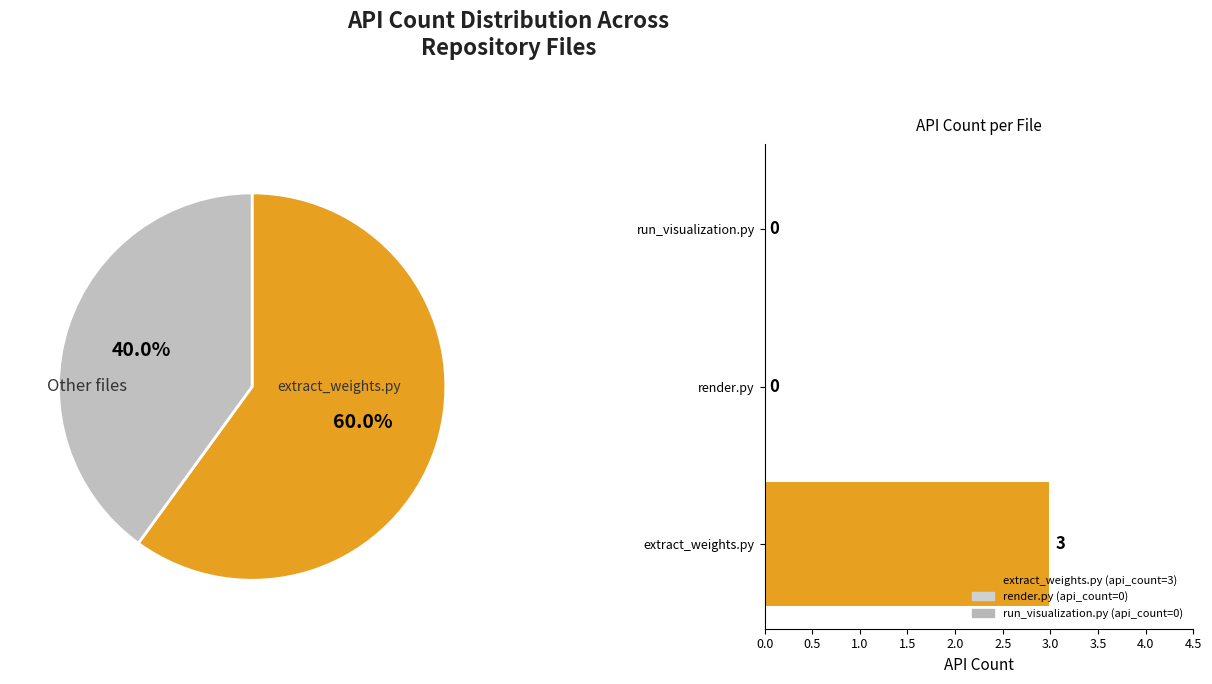

What percentage do 1.0 and 0.0 together represent?

100.0%